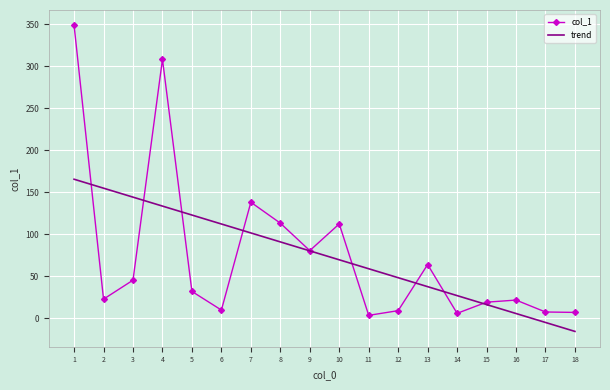

What is the average value?

74.7